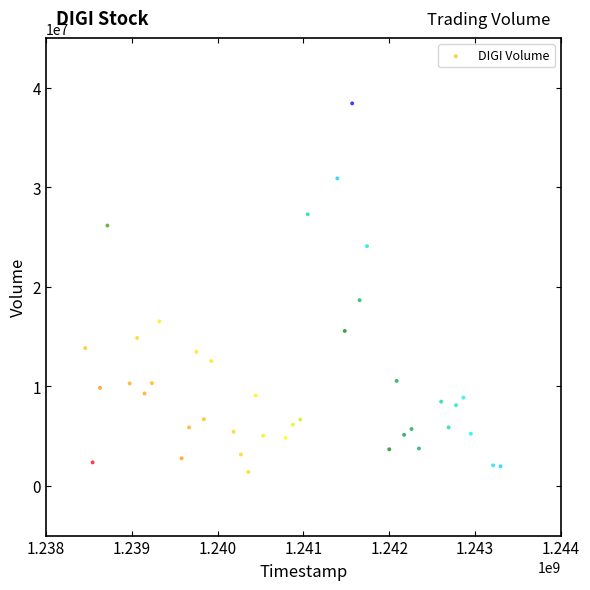

What Y value in the scatter plot is closest to 19922500?

18660000